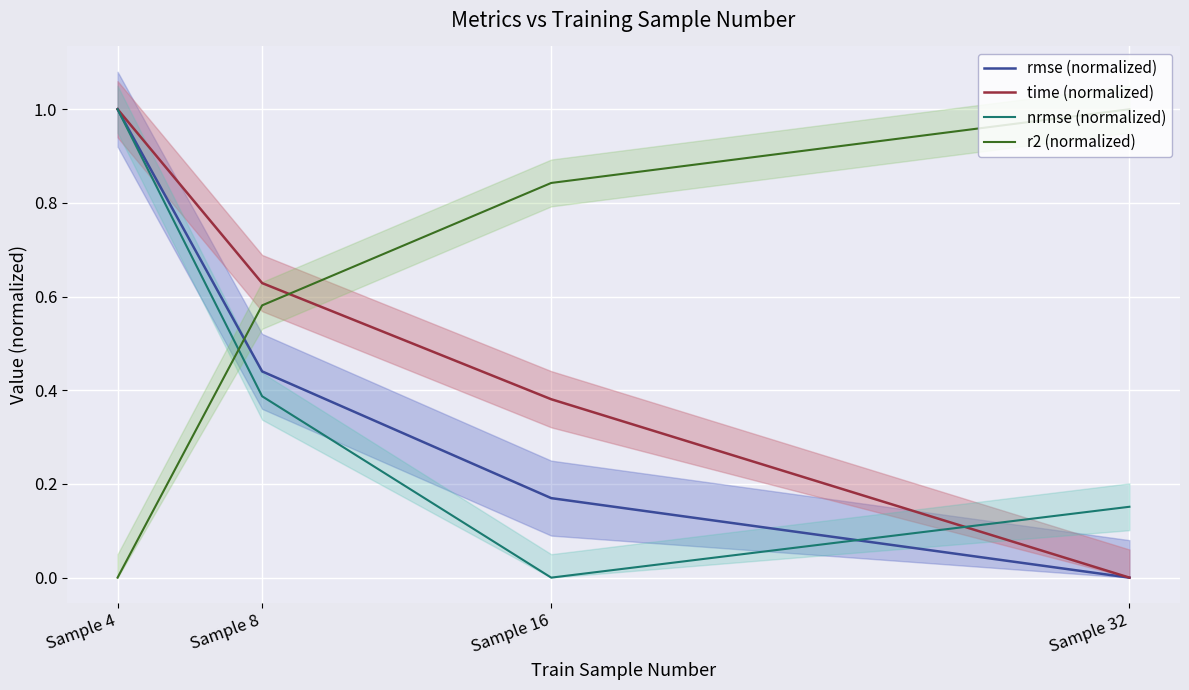

What is the maximum value shown in the chart?

1.0